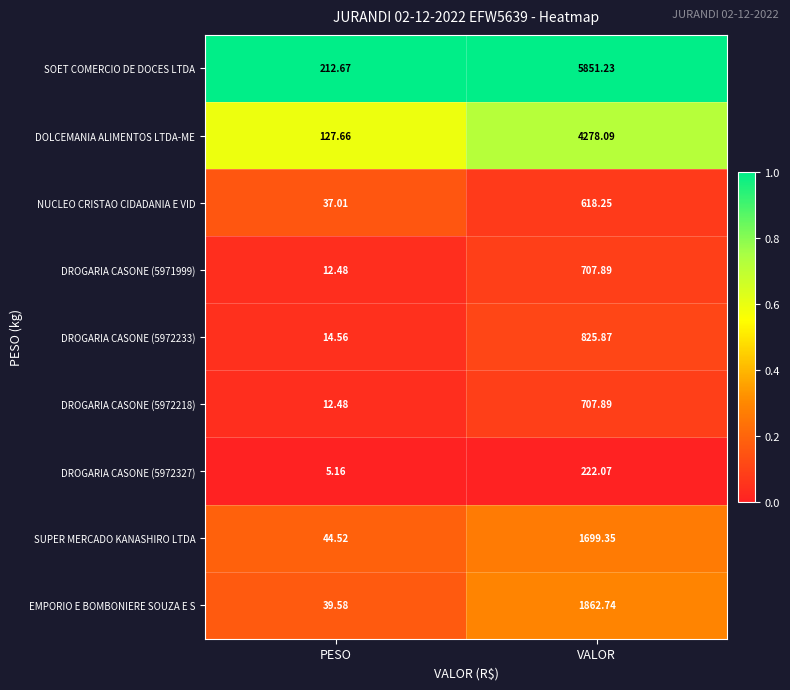

Which category has the lowest value across all series?

PESO